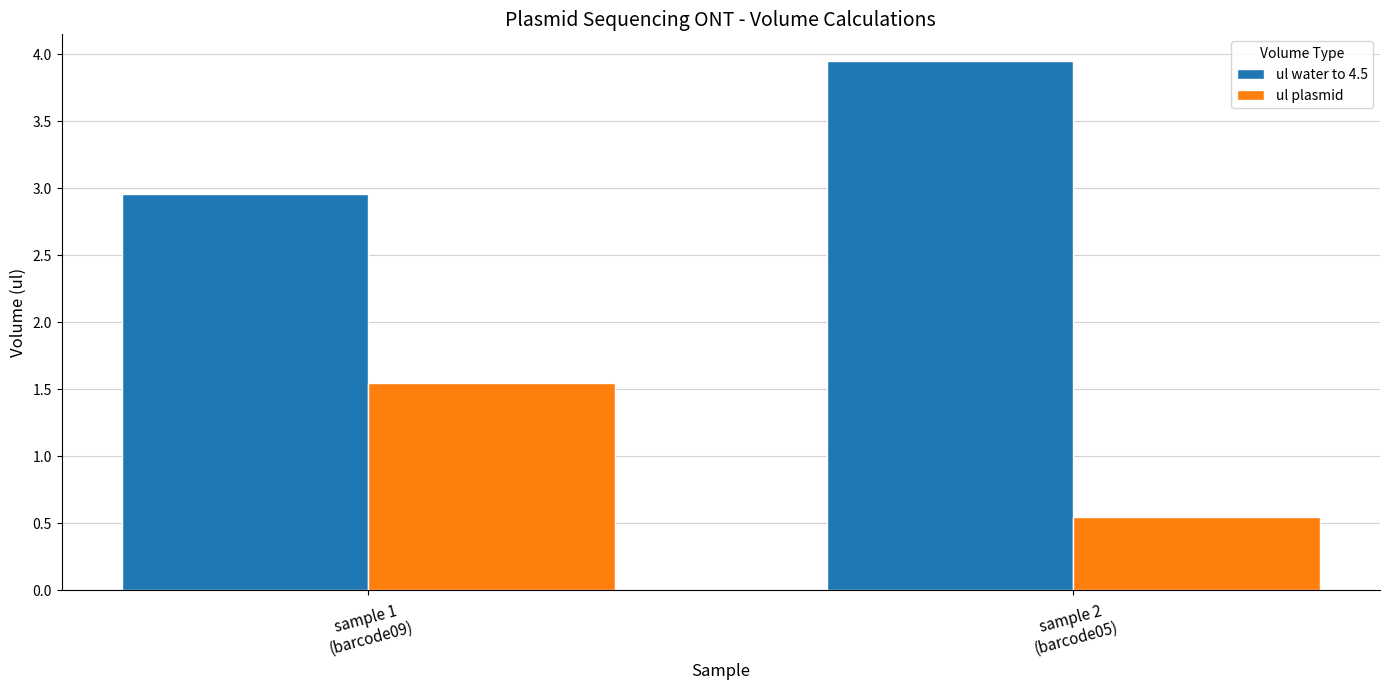

Which series has the largest total across all categories?

ul water to 4.5